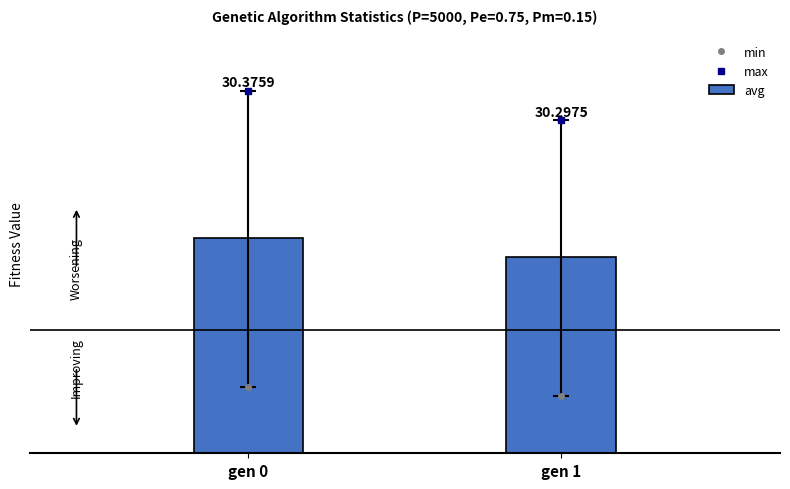

Rank the categories by value from lowest to highest.

gen 1, gen 0